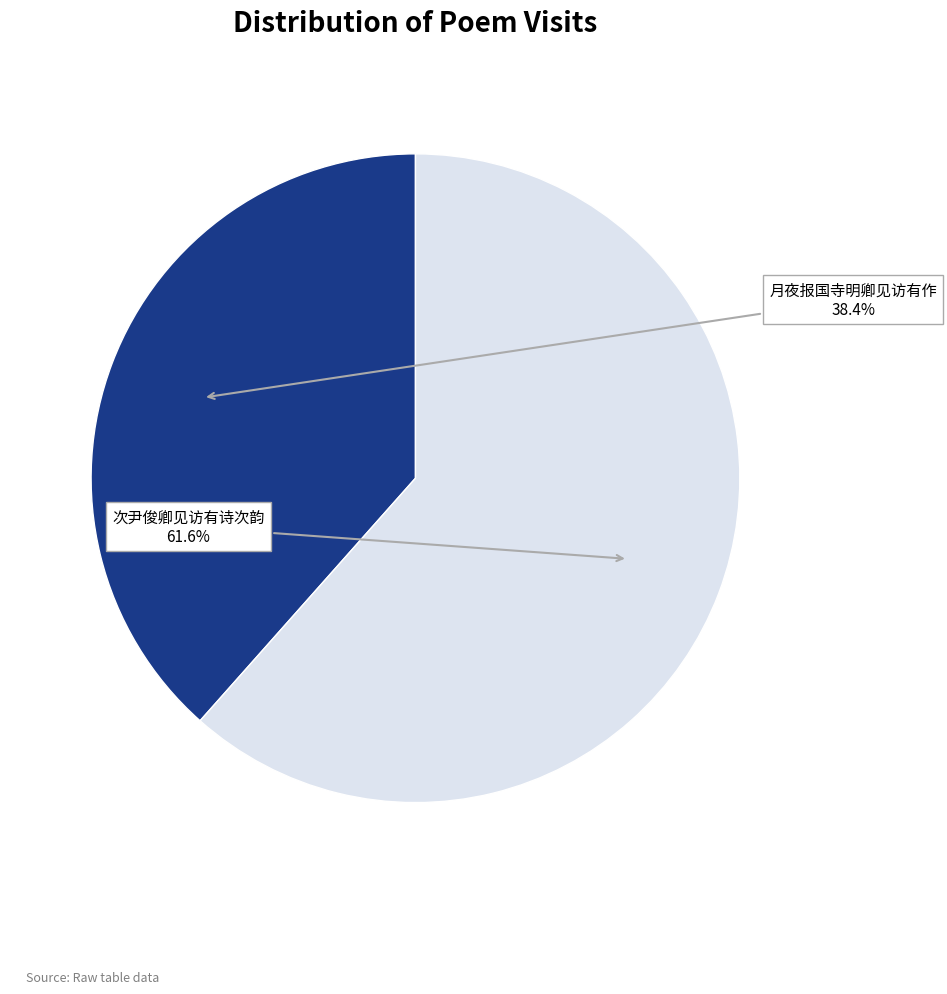

How many segments does this pie chart have?

2